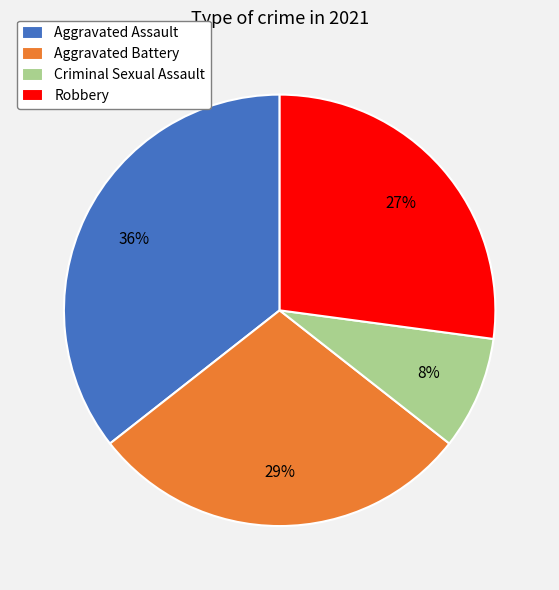

Which has a higher value, Aggravated Battery or Criminal Sexual Assault?

Aggravated Battery